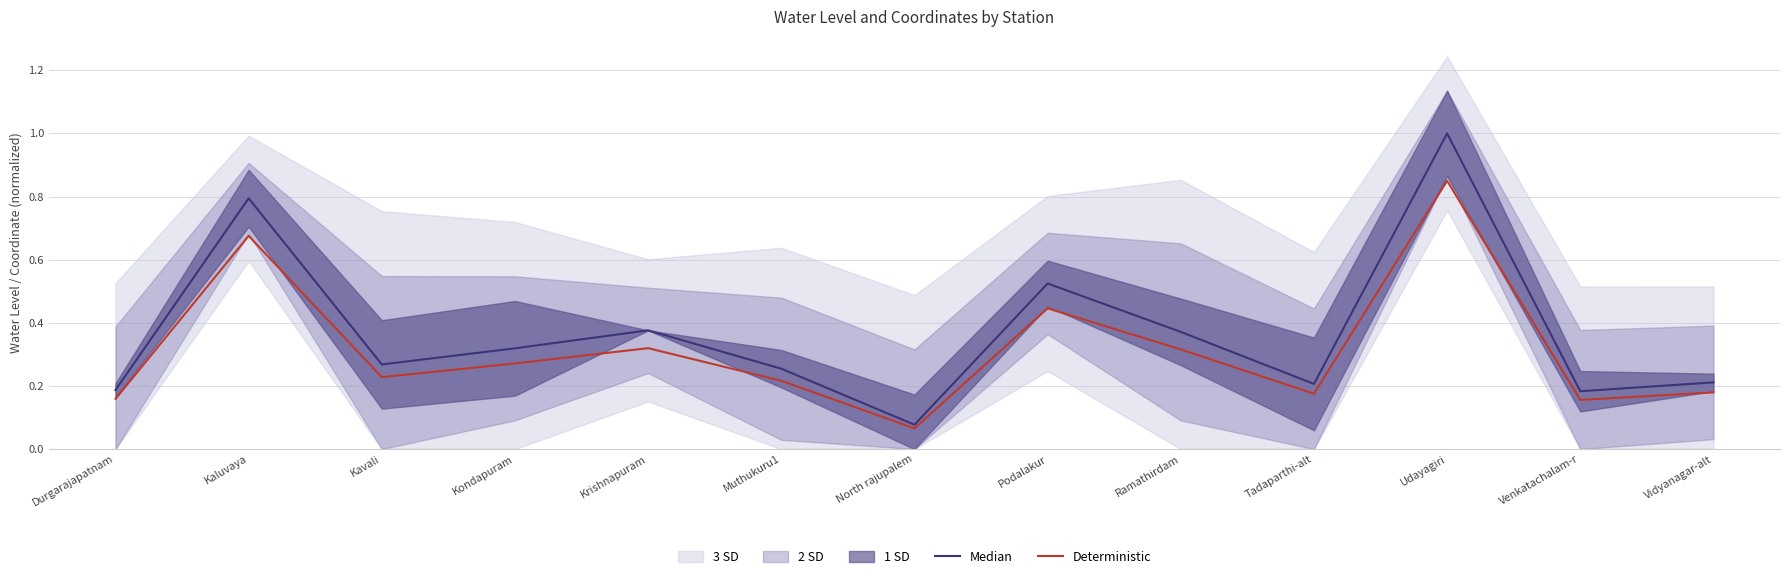

What position from the right is North rajupalem?

7